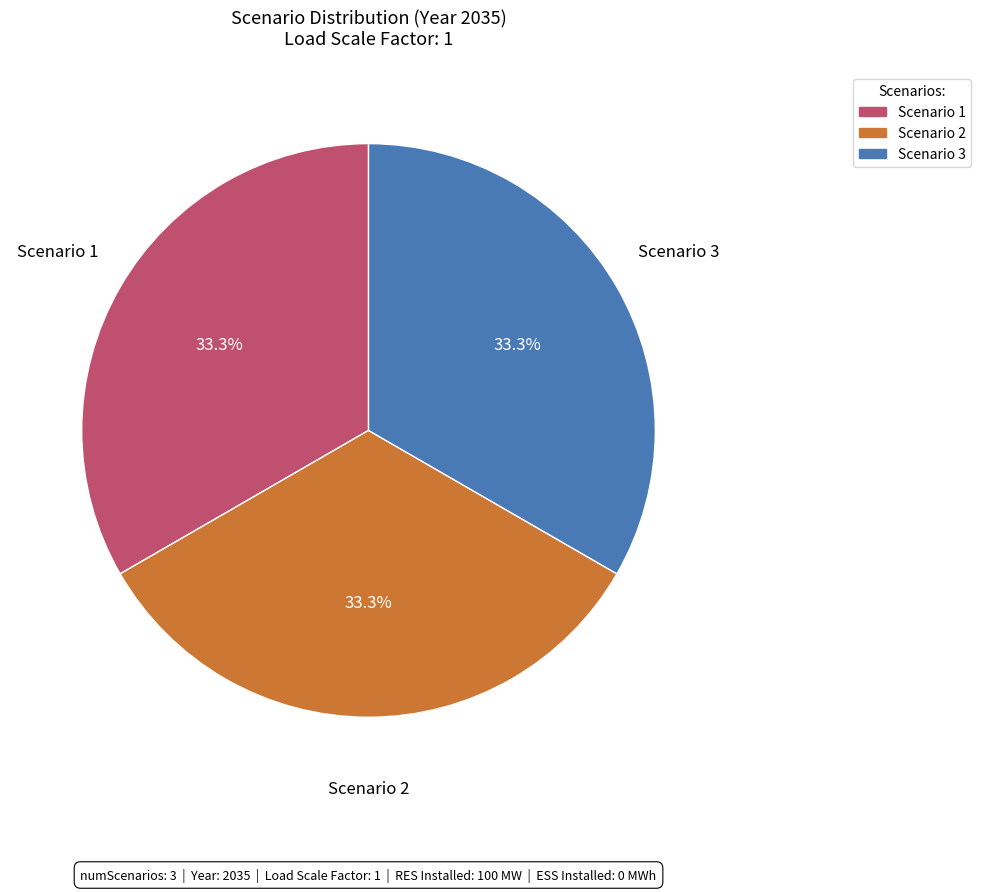

To the nearest percent, what is the difference between the largest and smallest slice percentages?

0%